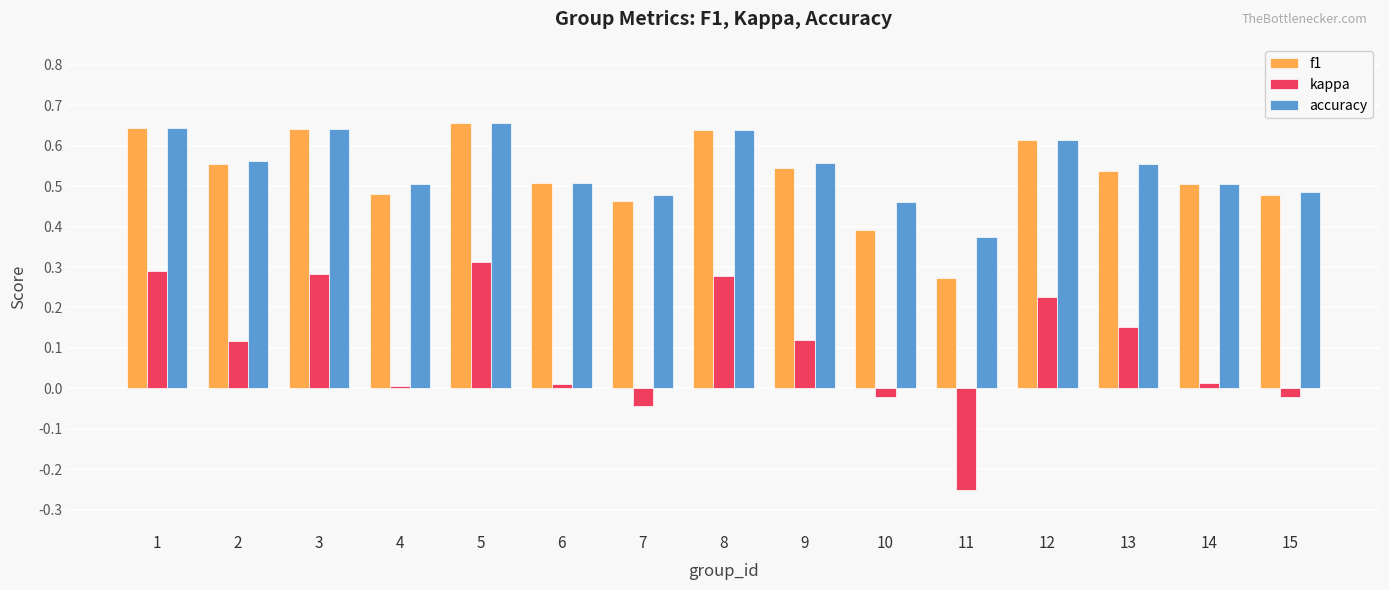

What is the sum of all kappa values?

1.5